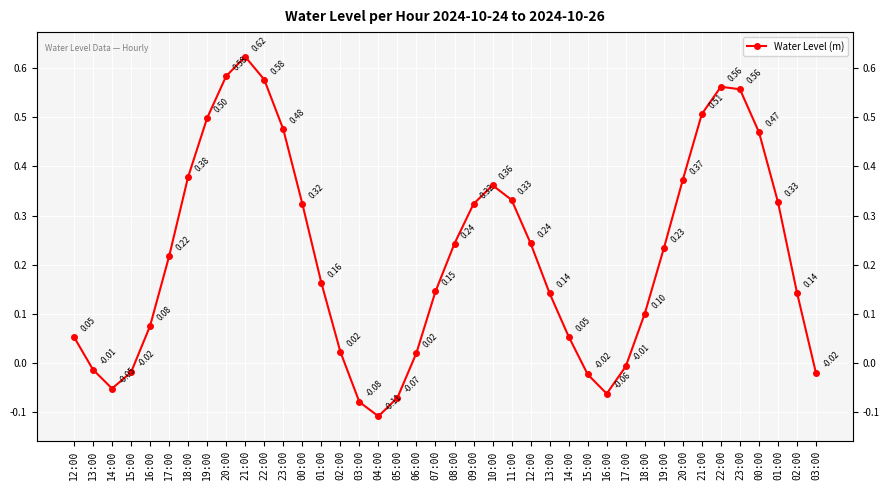

What is the value of the 17th point from the left?

-0.1